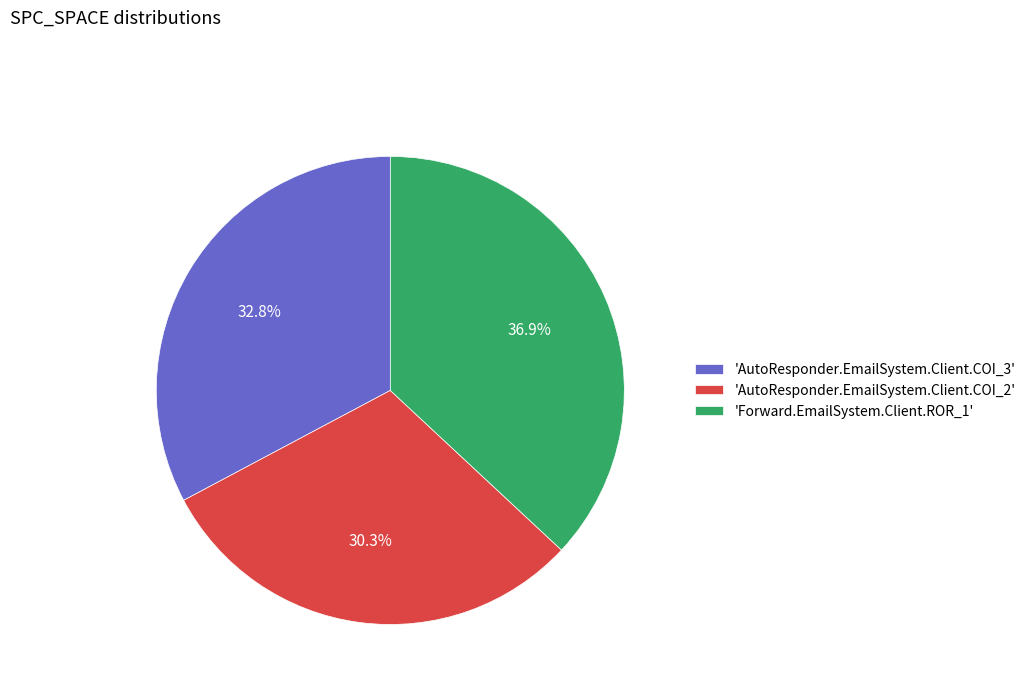

Between 'AutoResponder.EmailSystem.Client.COI_2' and 'AutoResponder.EmailSystem.Client.COI_3', which is larger?

'AutoResponder.EmailSystem.Client.COI_3'